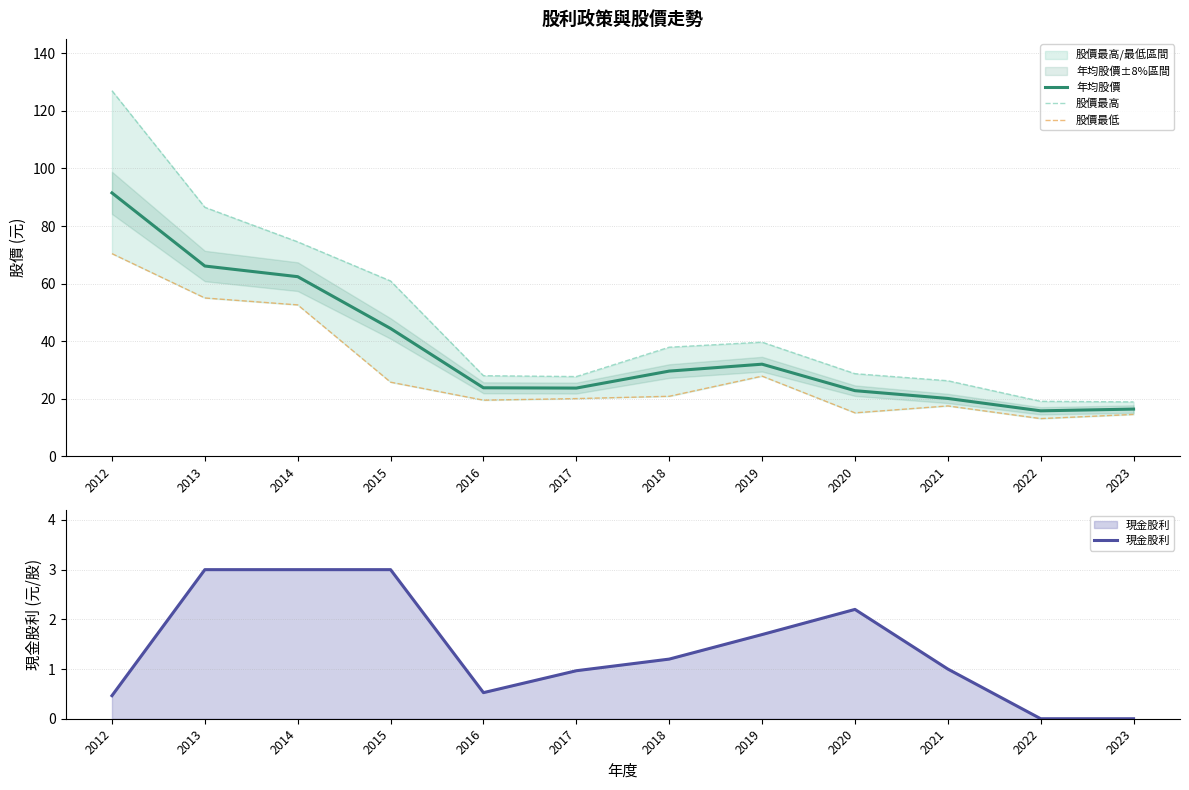

Where is the first local minimum for 股價最低?

2016